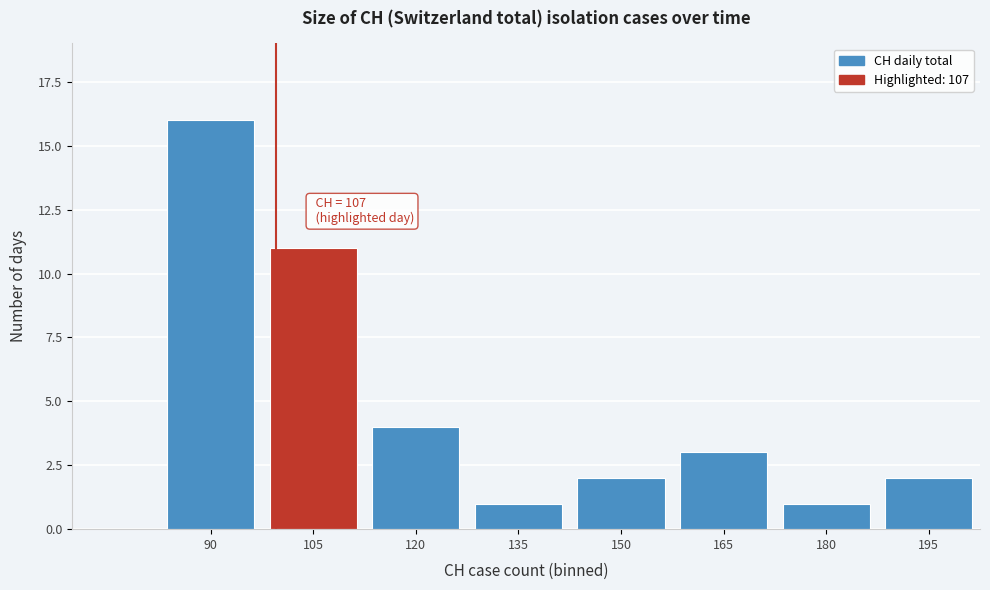

Reading left to right, list all the values displayed in this chart.

90=16	105=11	120=4	135=1	150=2	165=3	180=1	195=2